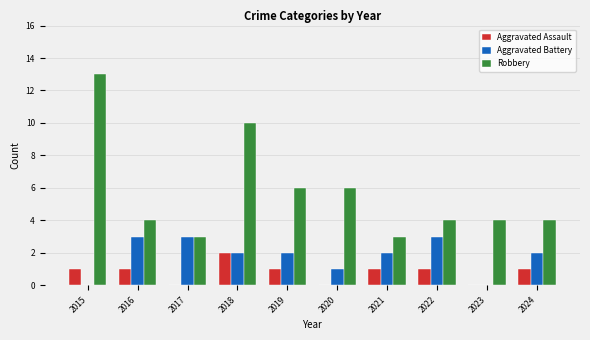

What is the sum of the Aggravated Battery values at 2022 and 2024?

5